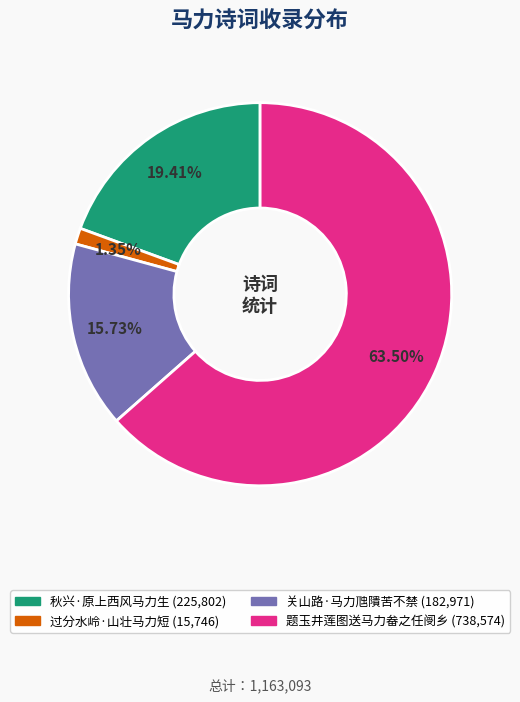

To the nearest percent, what portion does 关山路·马力虺隤苦不禁 represent?

16%